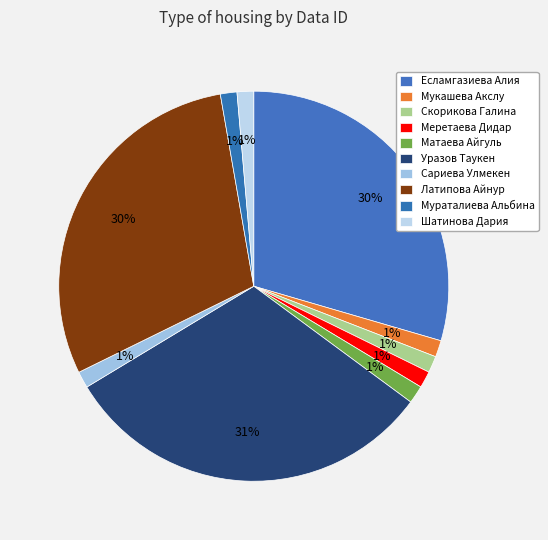

Which slice is the largest?

Уразов Таукен